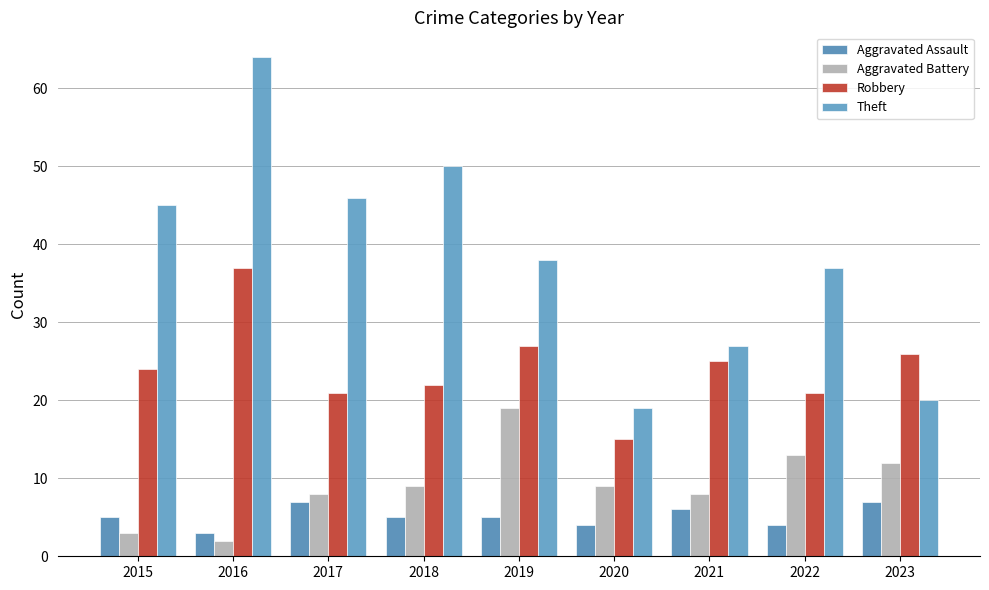

List the series in order of their peak value, lowest first.

Aggravated Assault, Aggravated Battery, Robbery, Theft